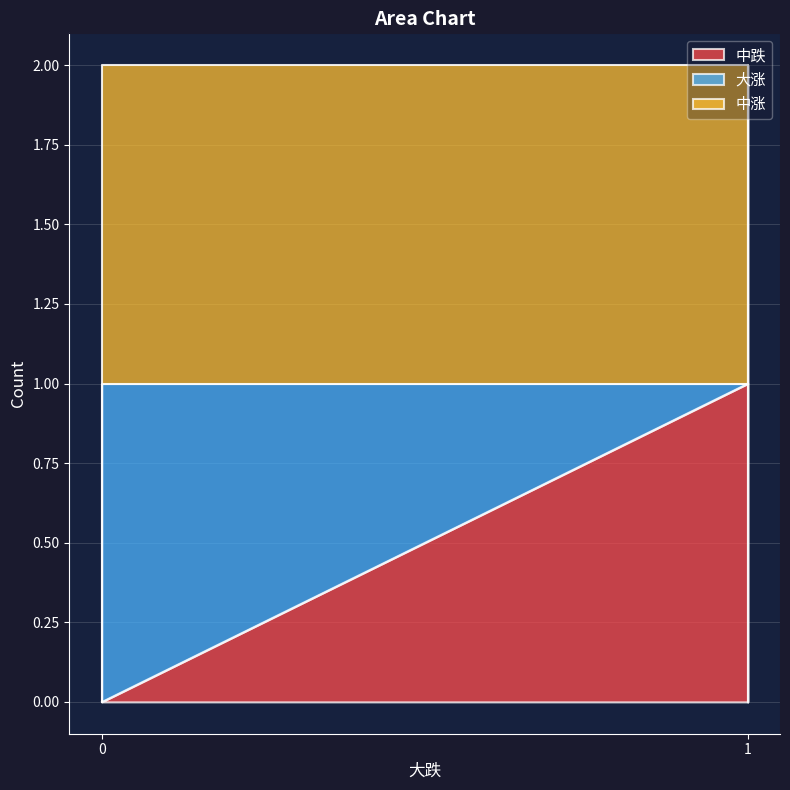

Between 1 and 1, which is larger?

1